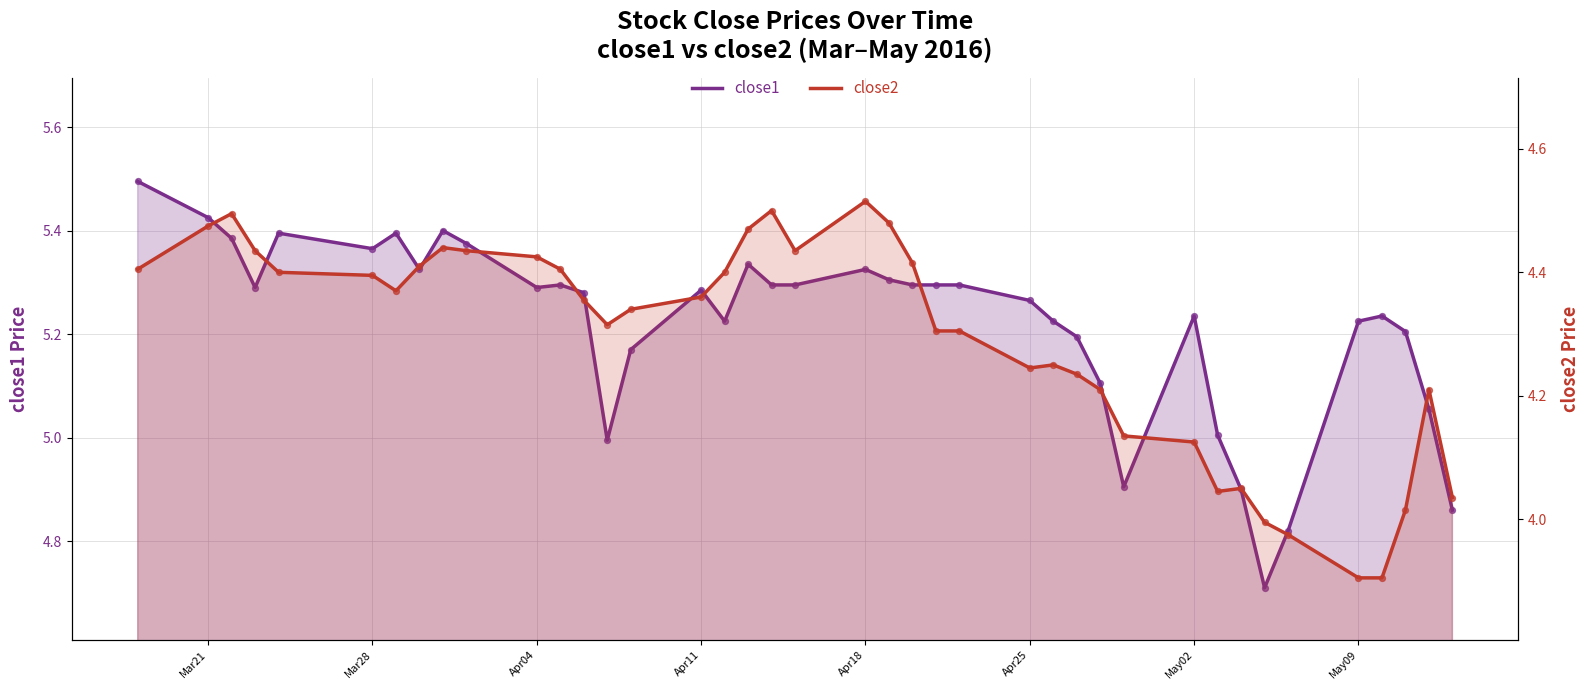

At which category is the sum across all series the highest?

Mar21